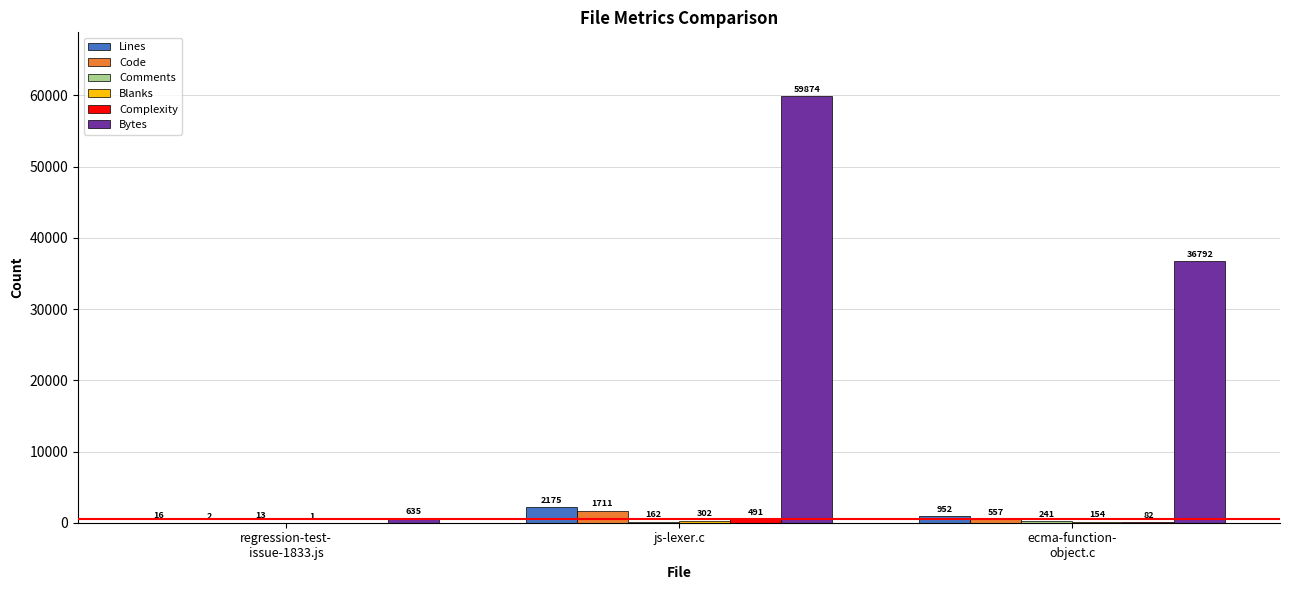

At which label does Lines first exceed 952?

js-lexer.c